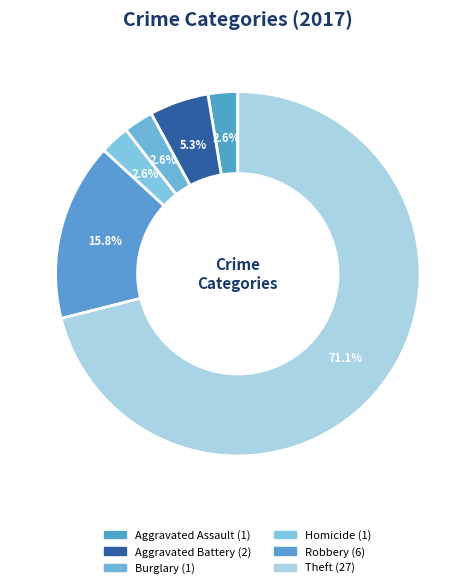

Count the number of slices in the pie.

6